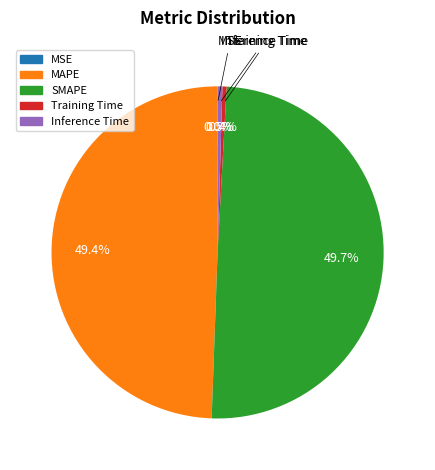

To the nearest percent, what percentage of the pie is SMAPE?

50%